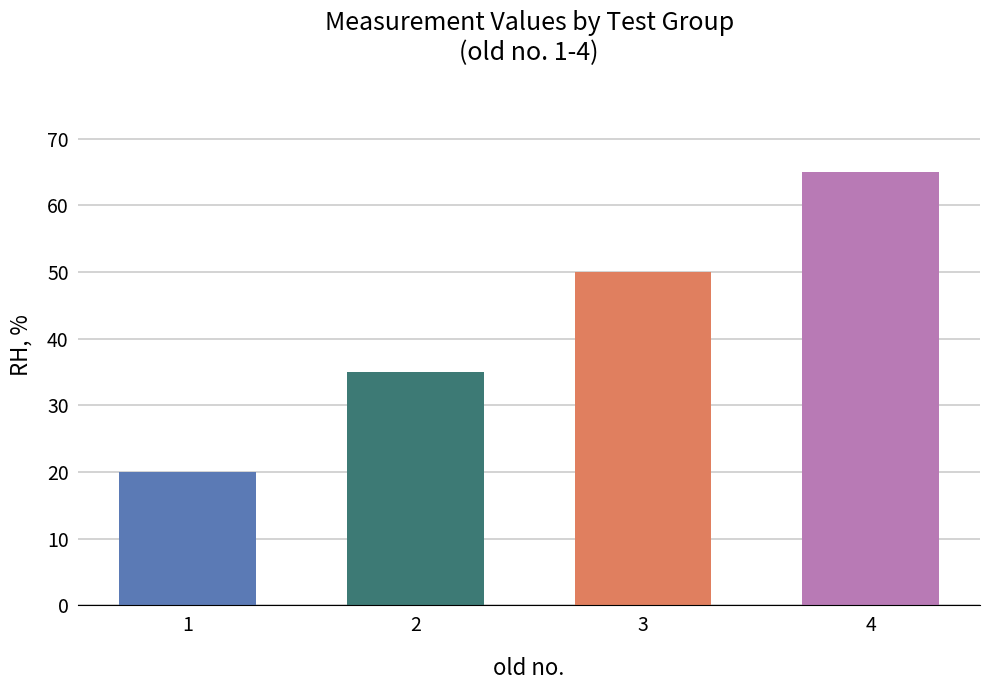

How many bars are there in total?

4